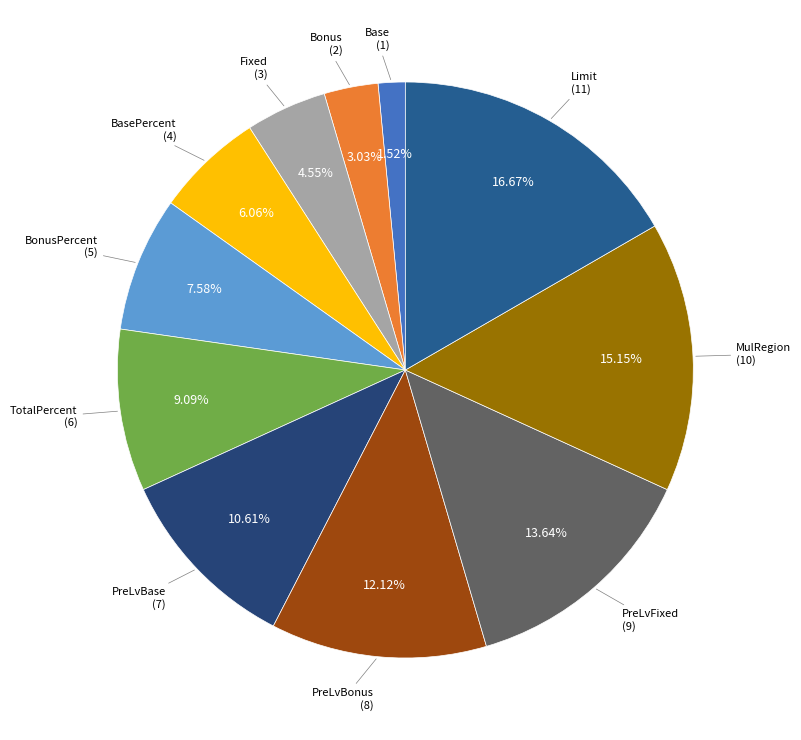

Does Limit represent more than half of the total?

No